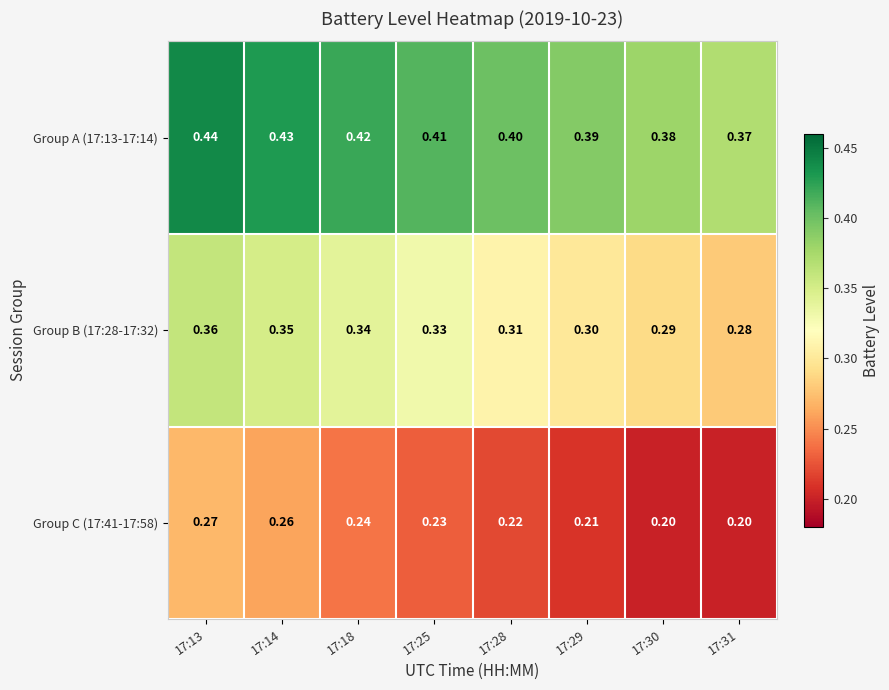

How many categories are shown in the chart?

8